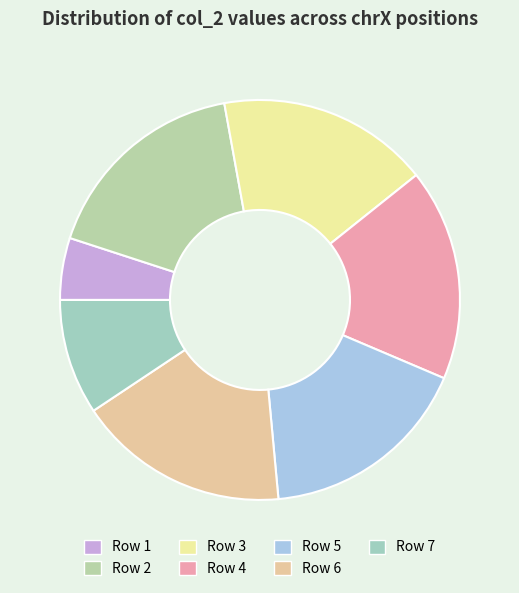

What is the smallest slice in the pie chart?

Row 1